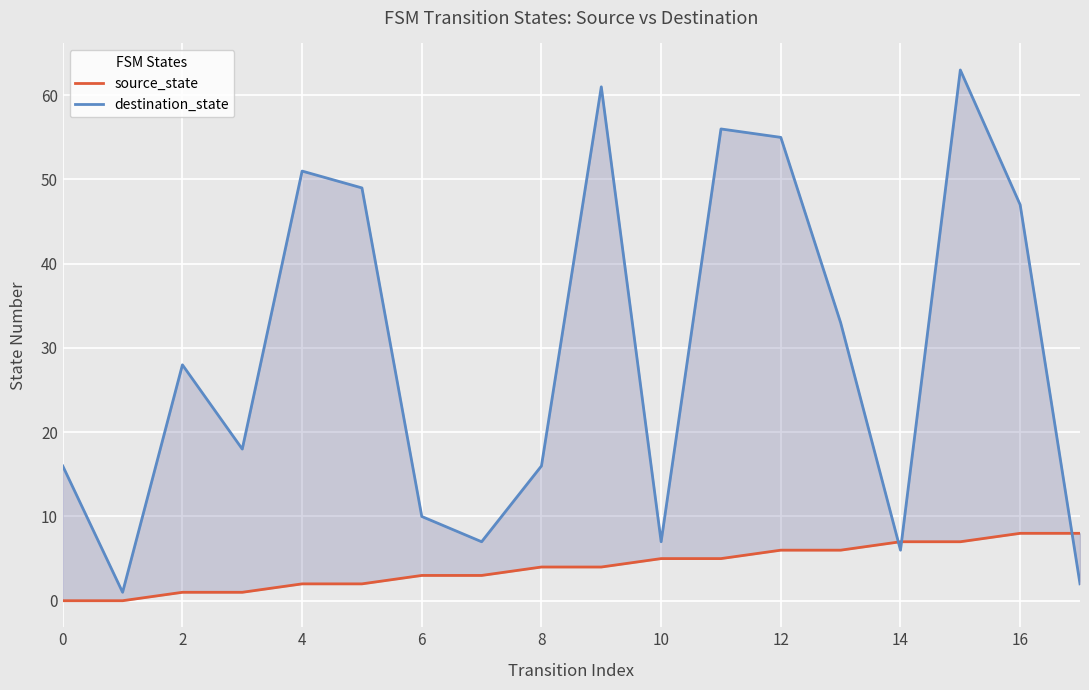

Rank the series at 13 from highest to lowest value.

destination_state, source_state